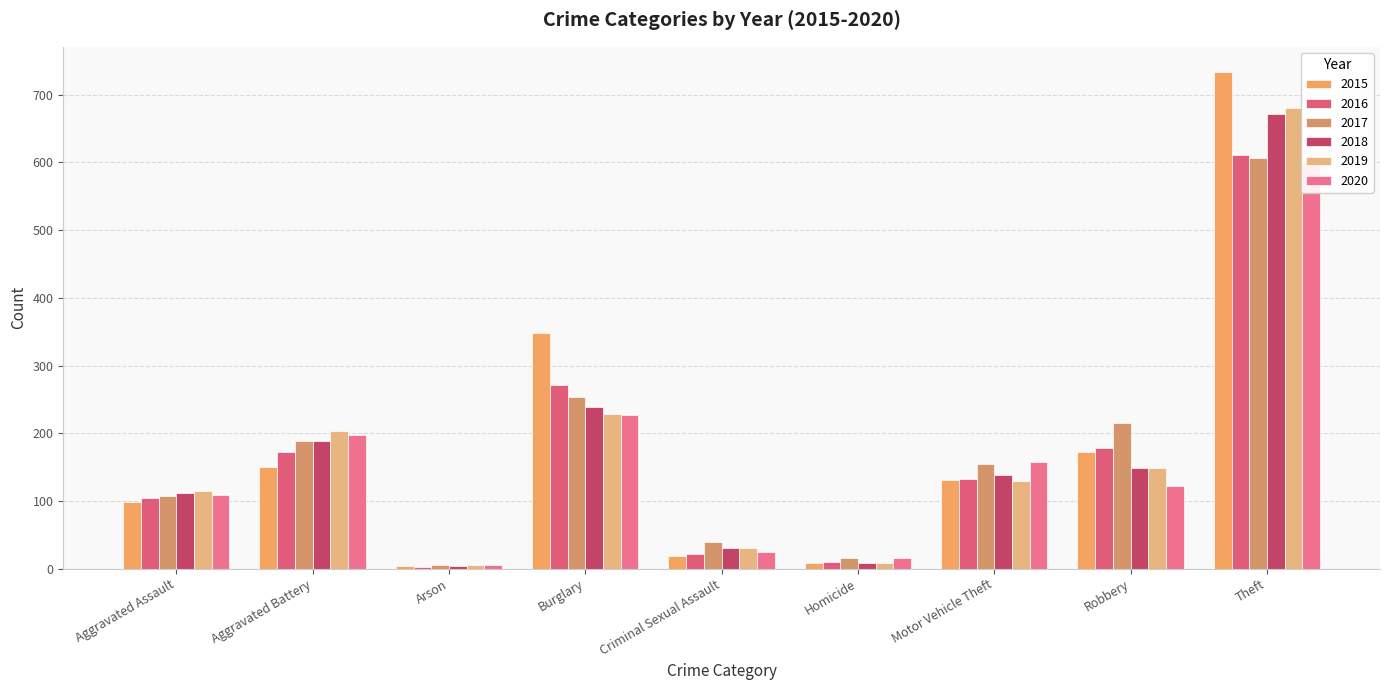

At which label is 2017 closest to 305?

Burglary